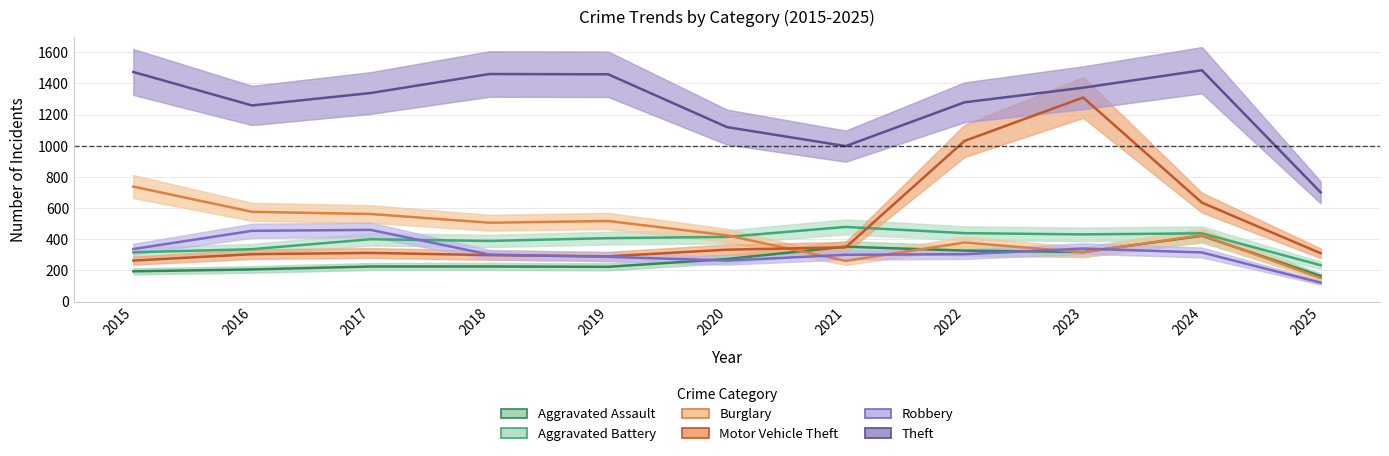

At which category does Robbery reach its first local peak?

2017